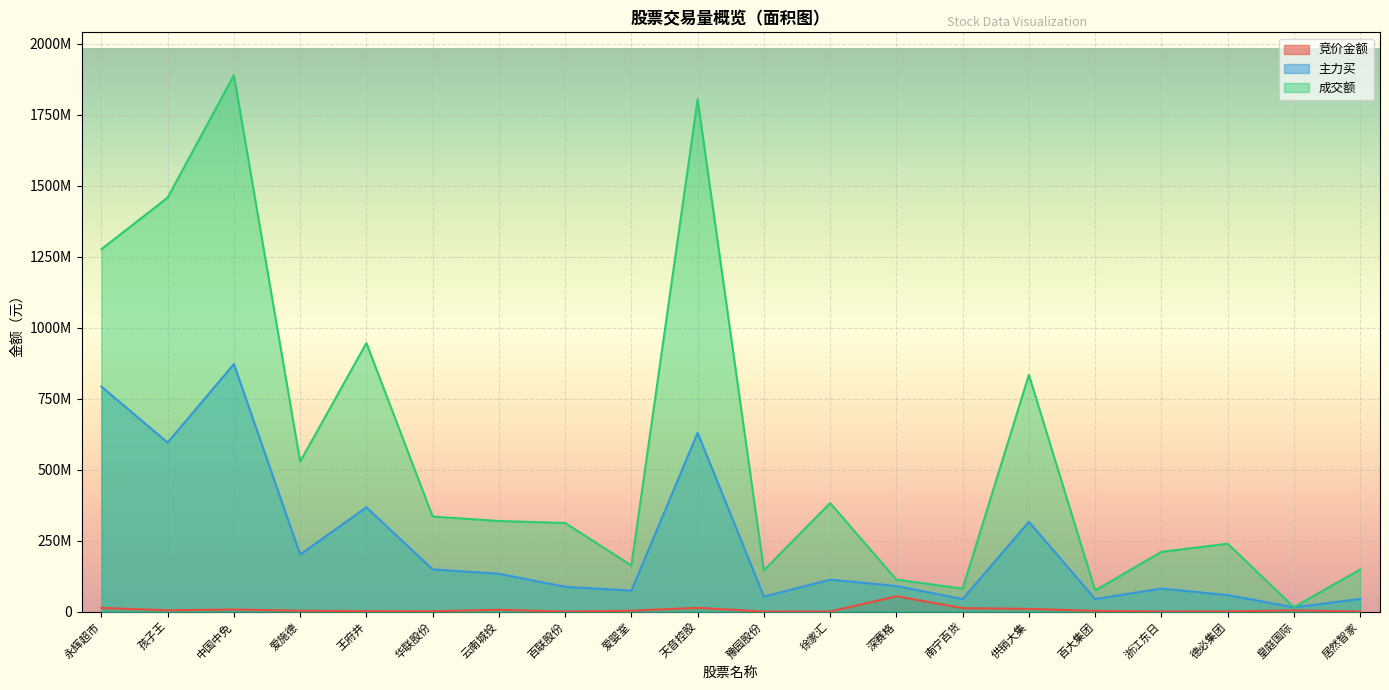

How many series are shown in this chart?

3